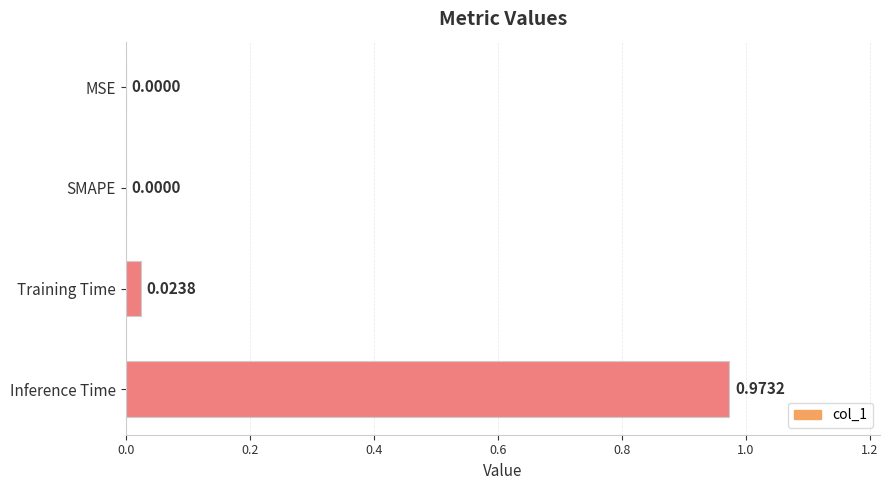

What is the change in value from Training Time to Inference Time?

+0.9